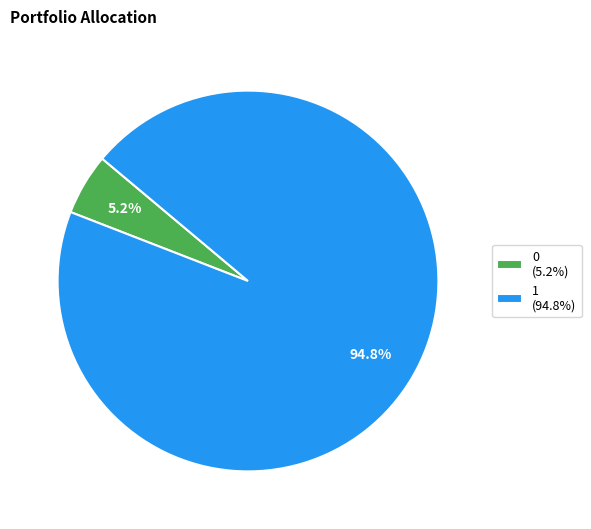

Is there a majority slice in this chart?

Yes